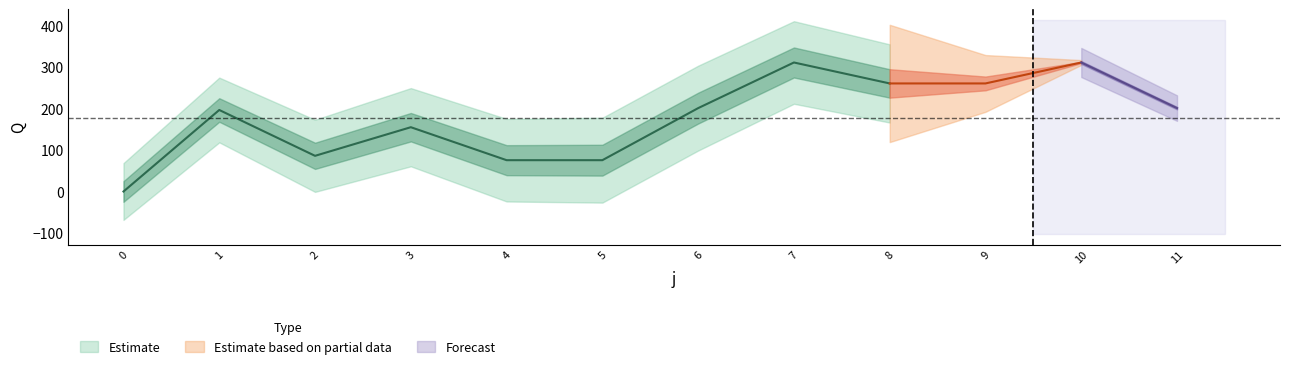

Reading left to right, what are all the values shown in this chart?

Q: 0.0	196.5	86.0	155.0	75.5	75.5	201.0	311.0	260.5	260.5	311.0	201.0
s: 1.0	1.0	1.0	1.0	1.0	1.0	1.0	1.0	1.0	1.0	1.0	1.0